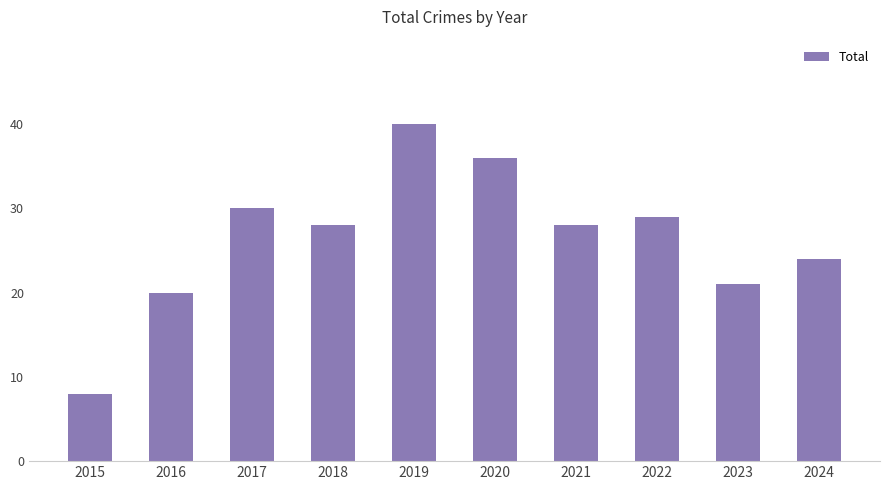

What is the value of the 6th bar from the left?

36